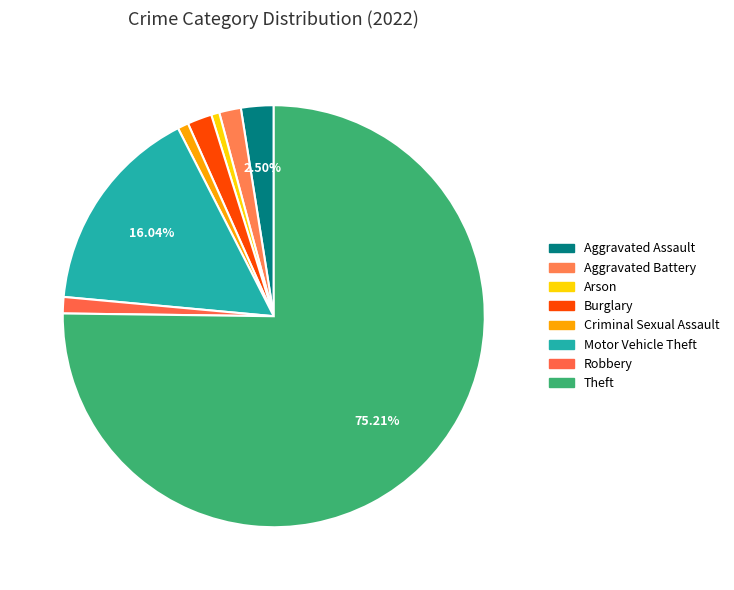

Count the number of slices in the pie.

8